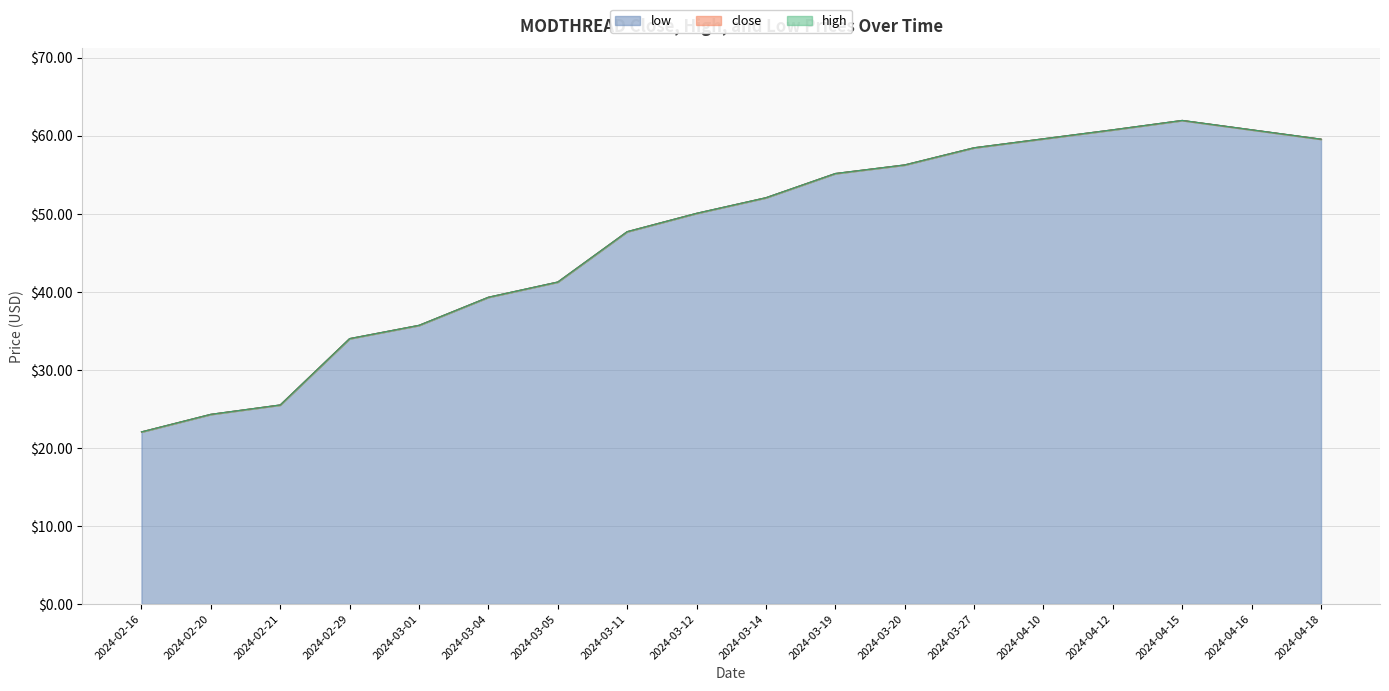

True or false: close has more than 1 interior local peaks.

False